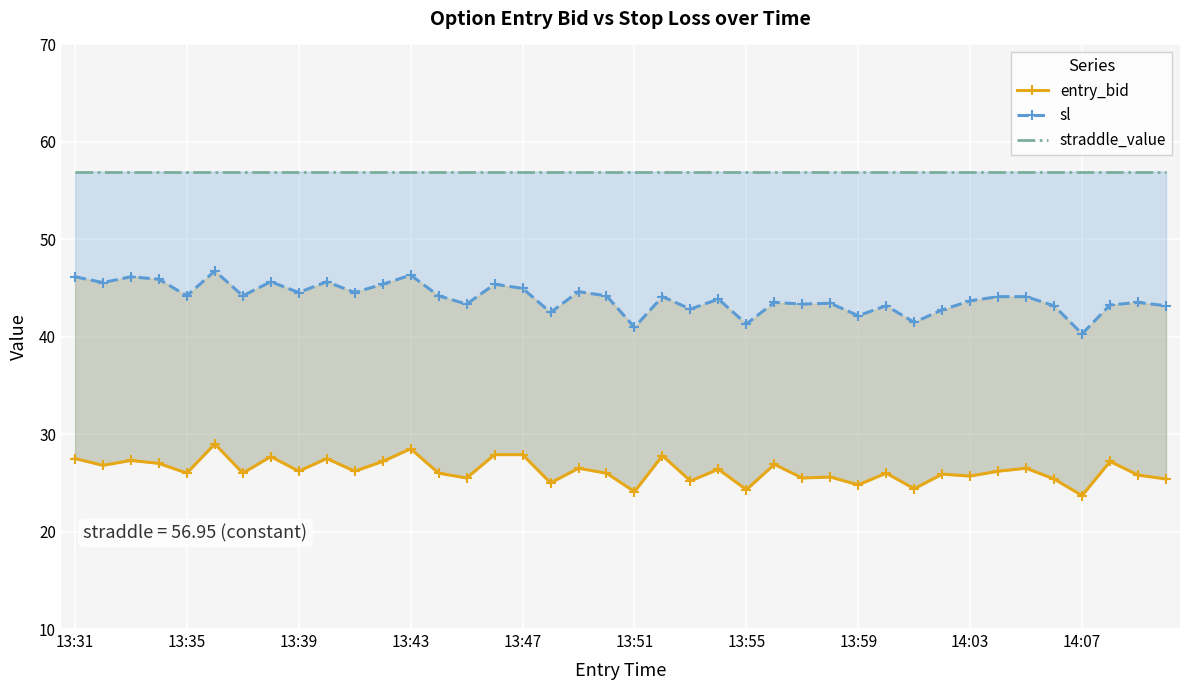

What value does the sl series have at 13?

44.2